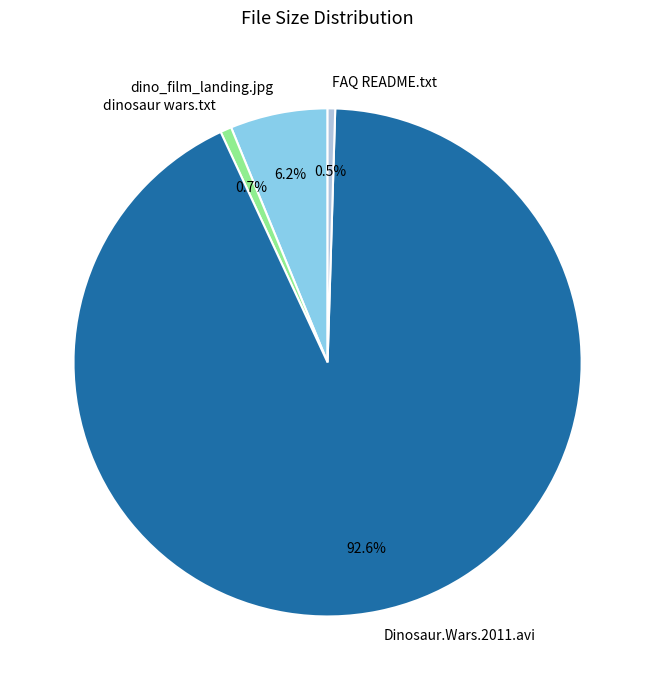

To the nearest percent, what portion does dinosaur wars.txt represent?

1%